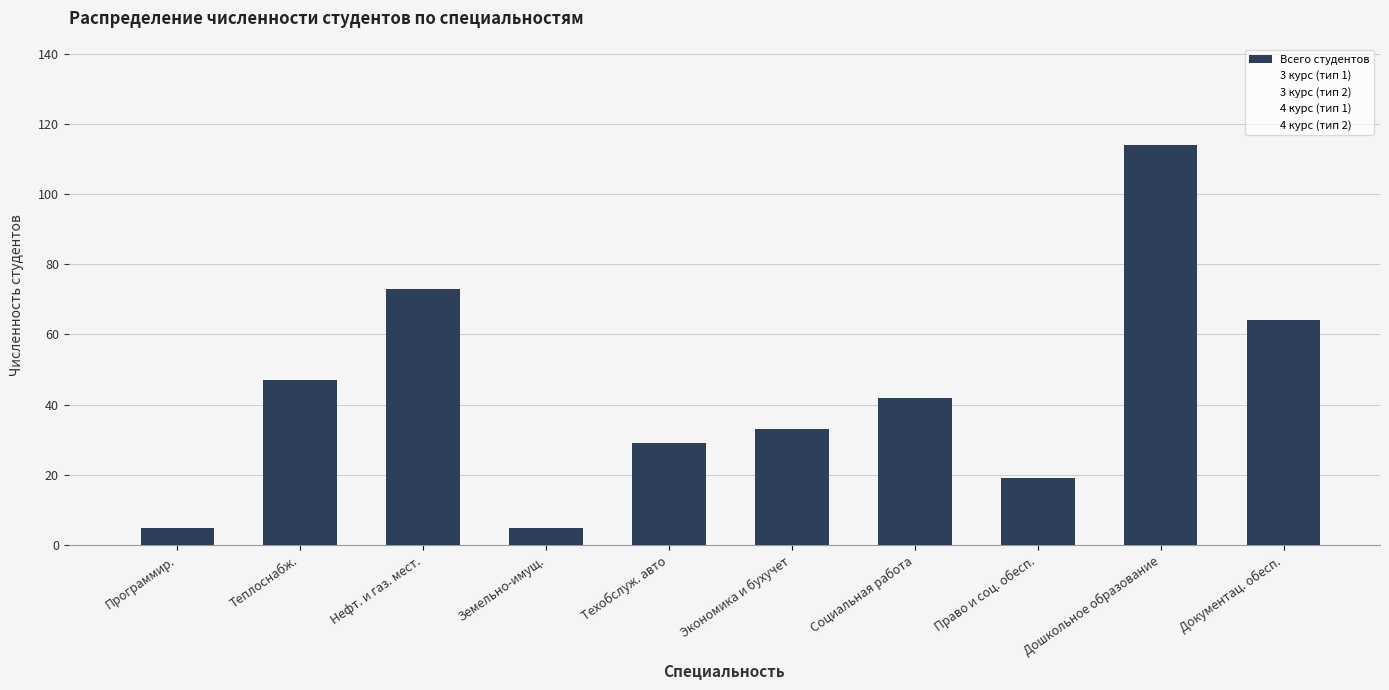

The value at Социальная работа is 42. True or false?

True